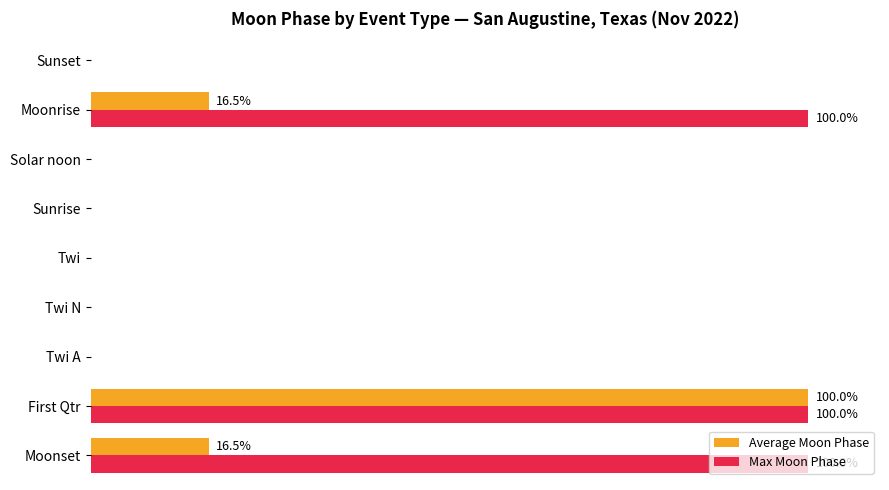

Which series has the largest total across all categories?

Max Moon Phase